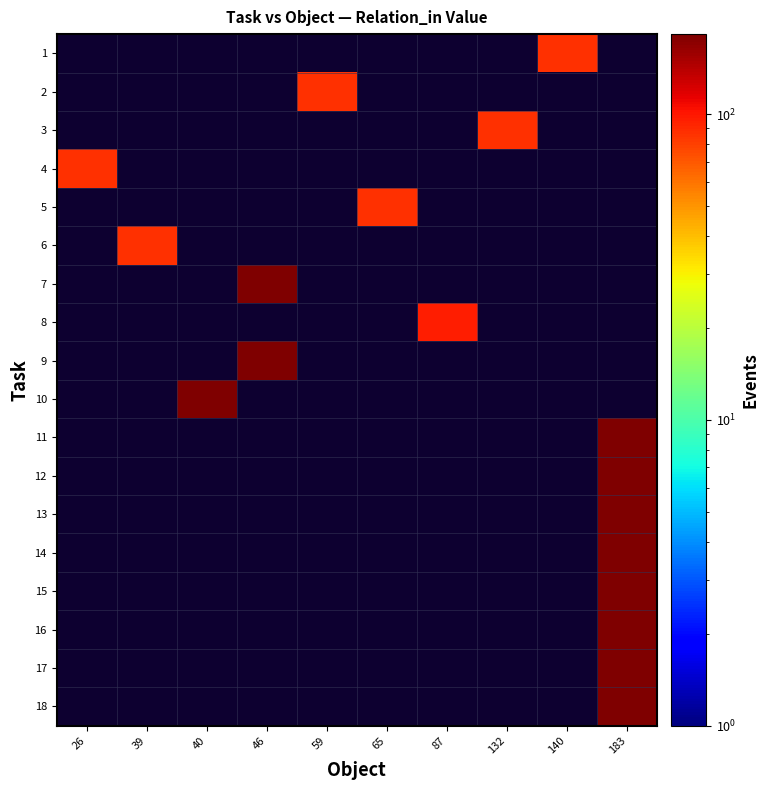

What is the greatest value displayed?

183.0